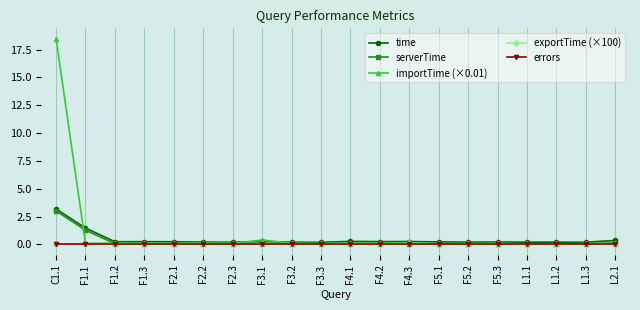

True or false: exportTime (×100) has a value of 0.0 at F5.1.

True